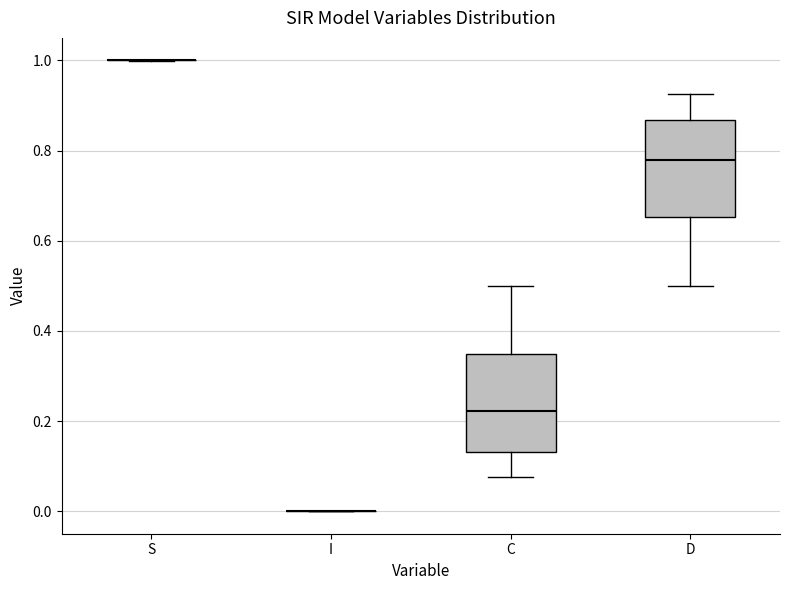

Where is the lower edge of the box for D on the y-axis? The values are not printed on the chart, so give them approximately, as read against the axis.

0.66